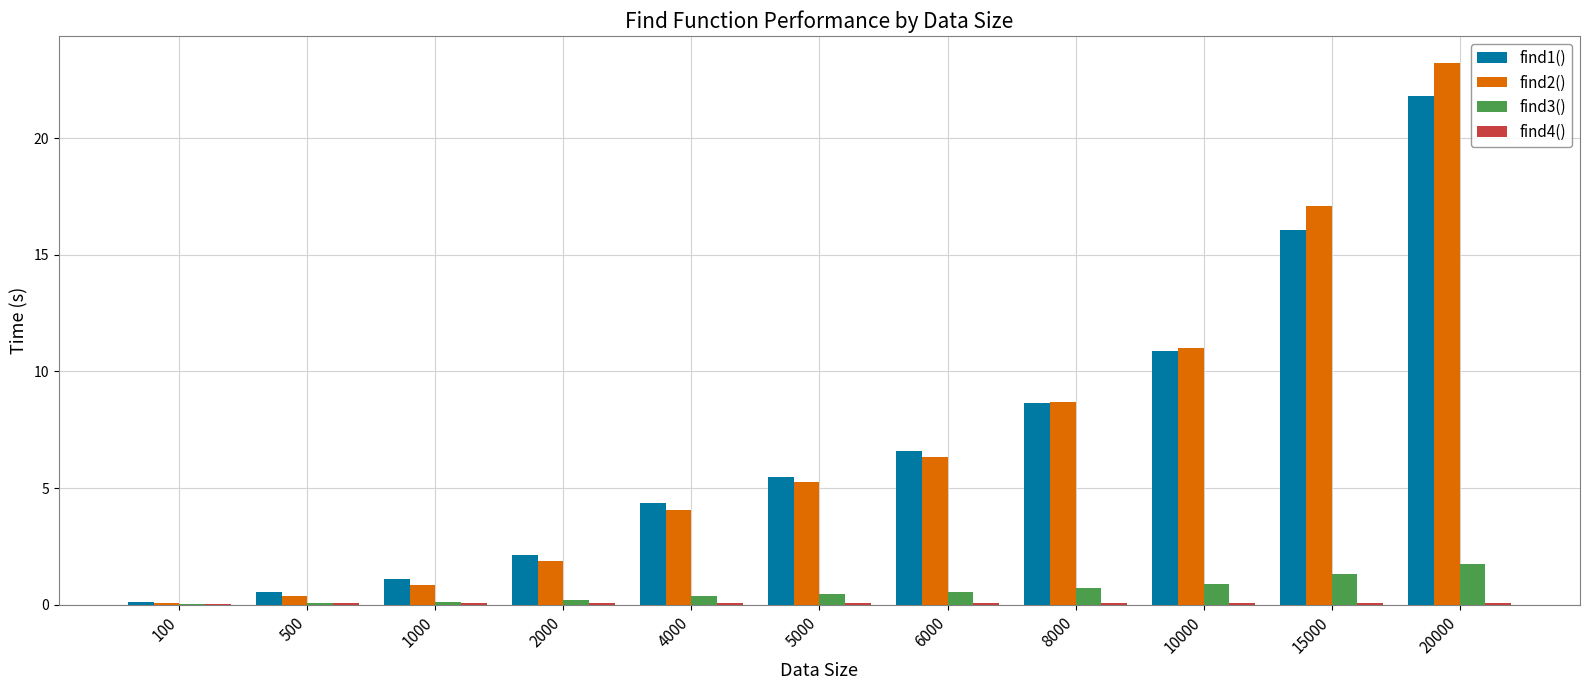

Is it true that find2() equals 8.7 at 8000?

True